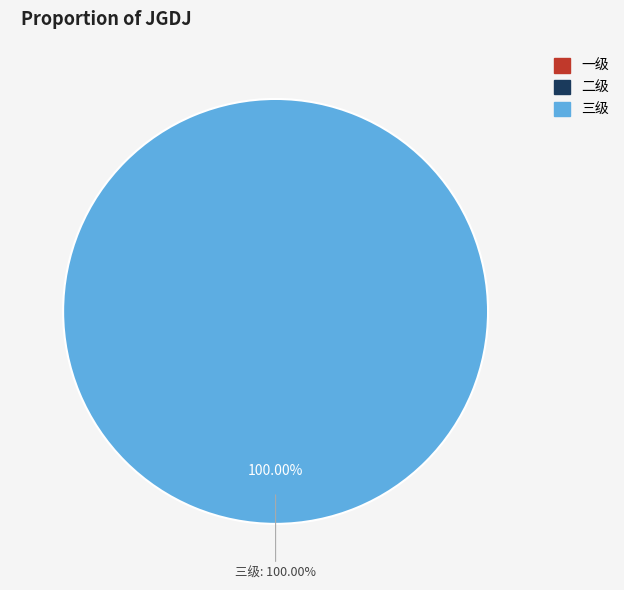

Which category has the biggest portion of the pie?

三级